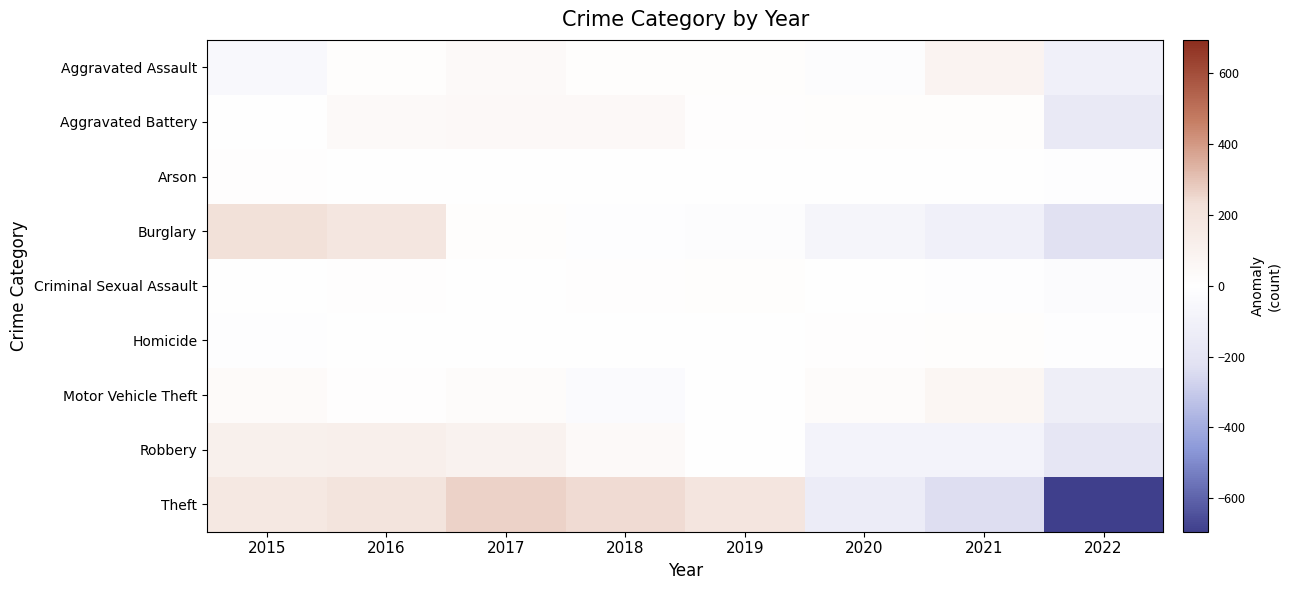

Which series has the widest spread of values?

Theft